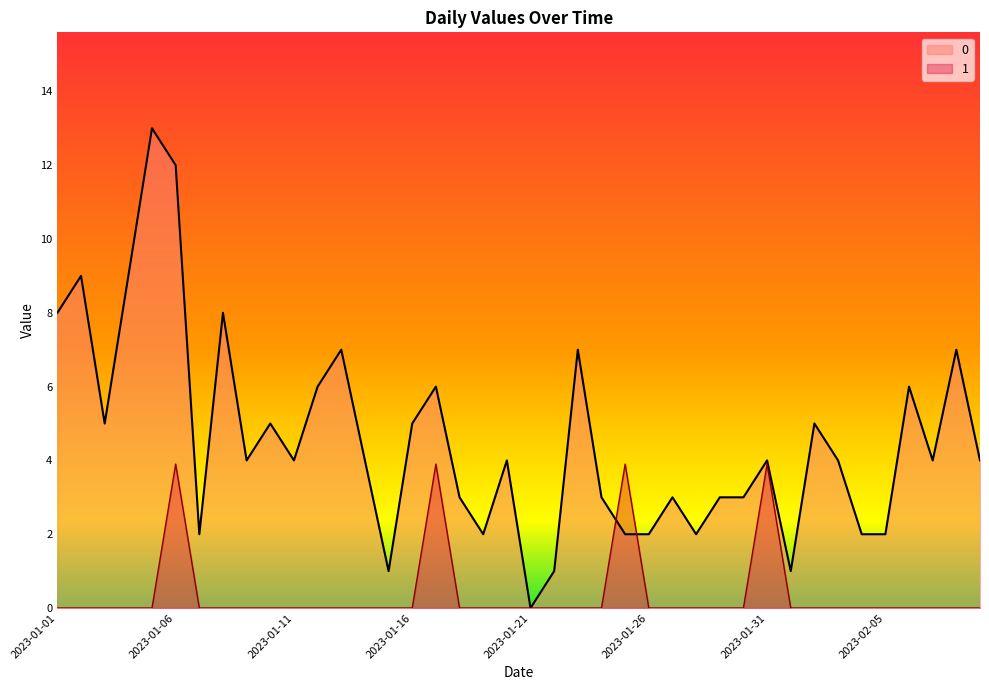

True or false: 1 has a value of 0.0 at 2023-01-08.

True